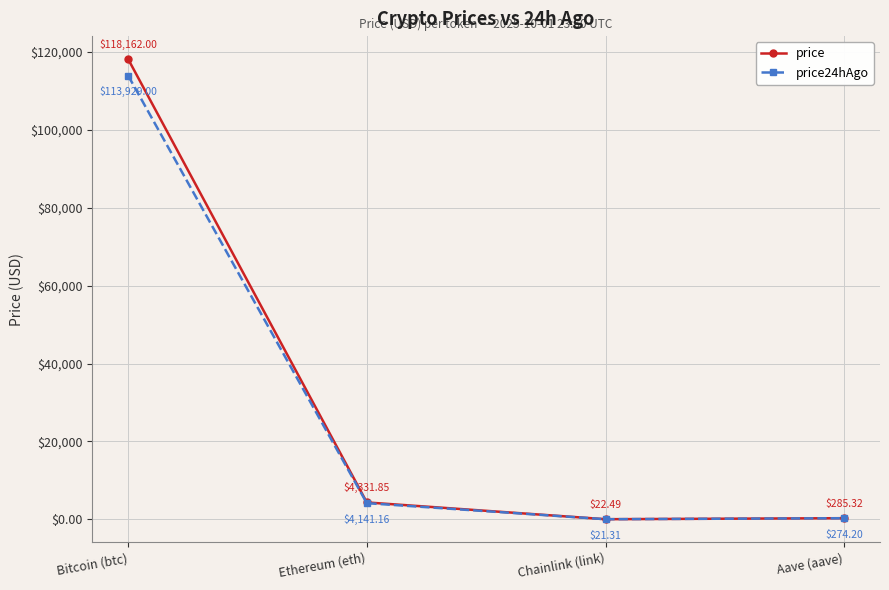

True or false: price and price24hAgo intersect in this chart.

False